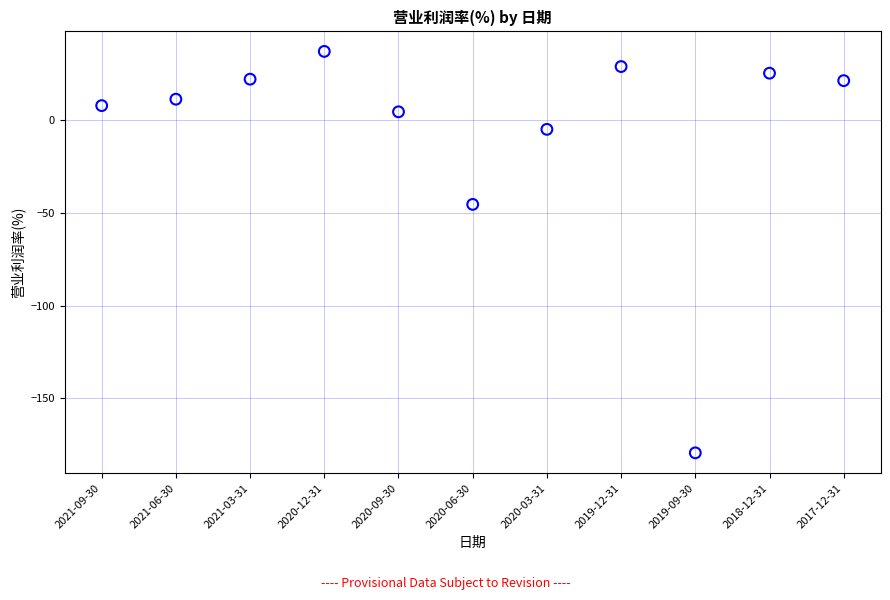

What is the range of Y values (max minus min)?

216.4